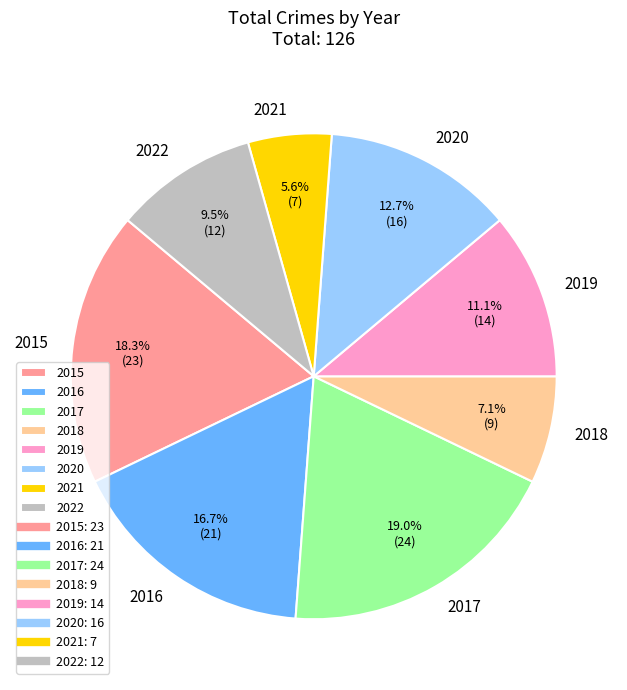

What is the ratio of the value at 2021 to the value at 2016?

0.3